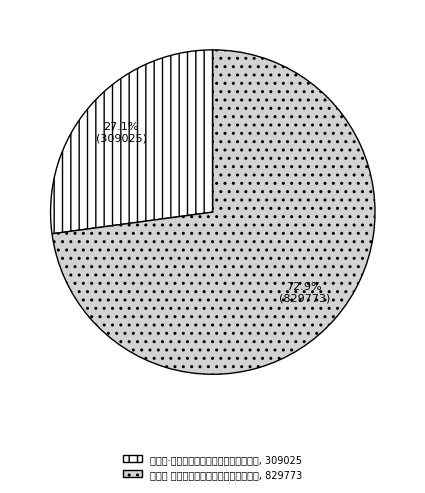

What is the majority slice?

渡江云 以《香宋词》寄辛子代柬，春柳韵